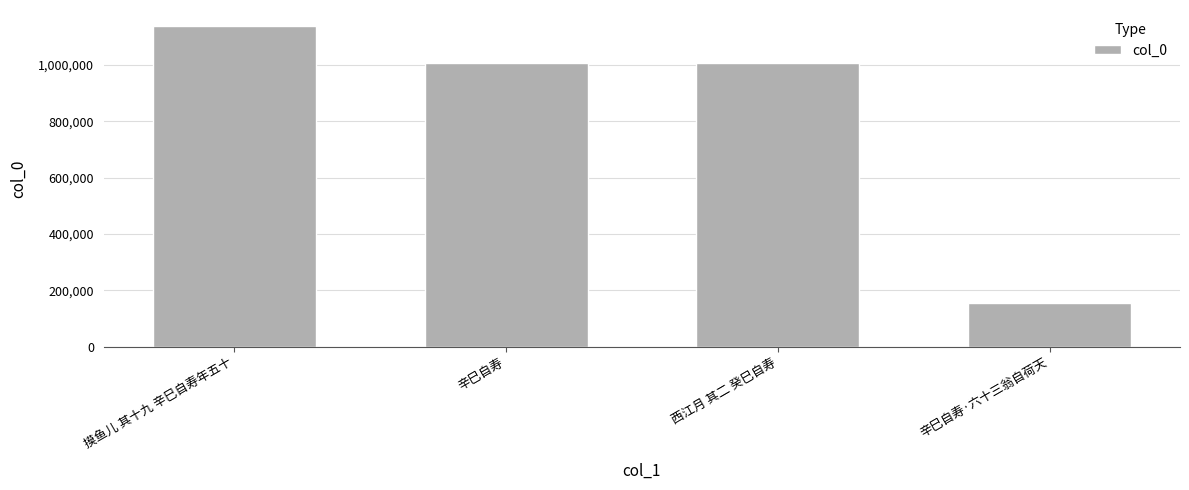

How many series are shown in this chart?

1